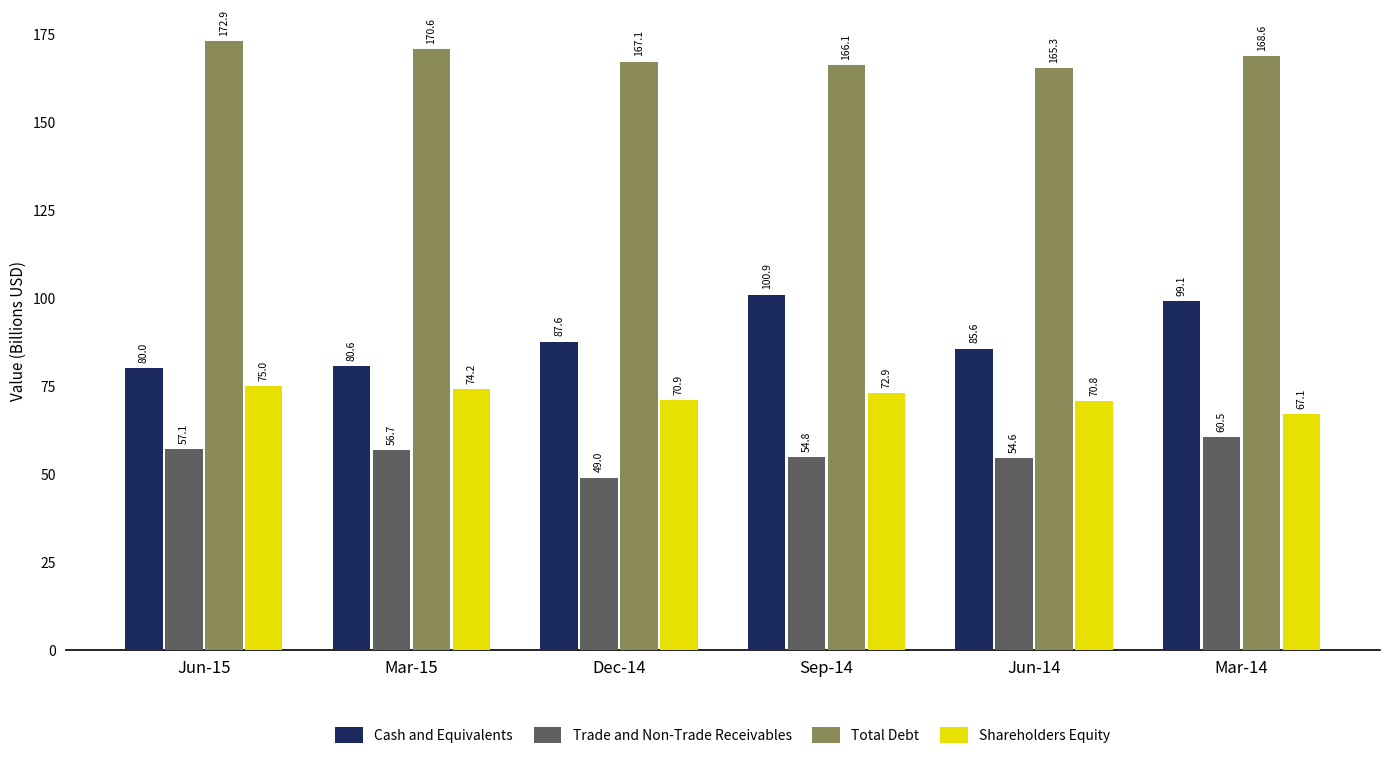

List the series in order of their peak value, lowest first.

Trade and Non-Trade Receivables, Shareholders Equity, Cash and Equivalents, Total Debt